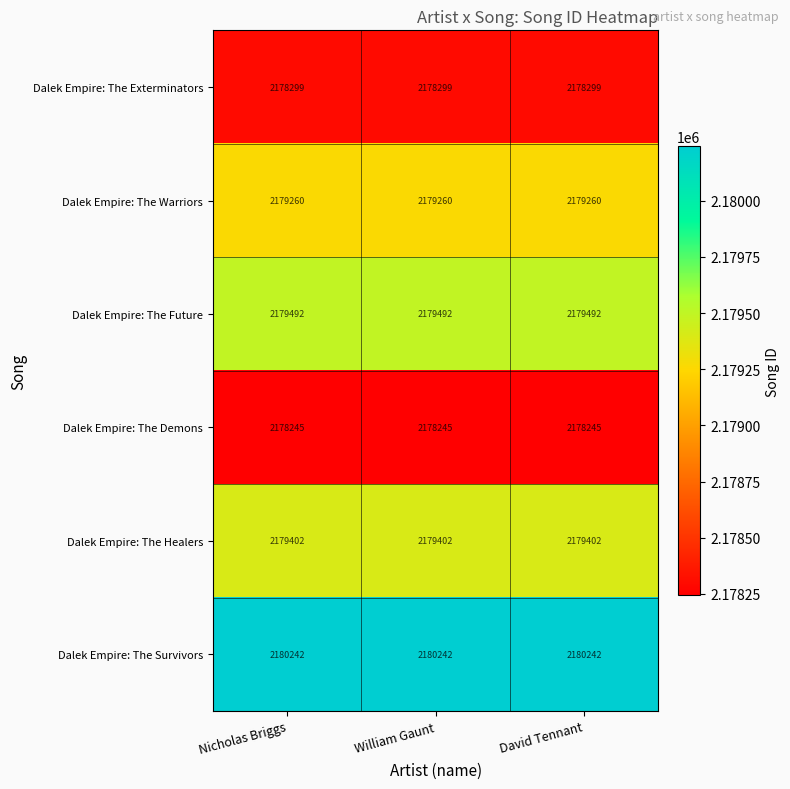

Read the Dalek Empire: The Survivors value at Nicholas Briggs.

2180242